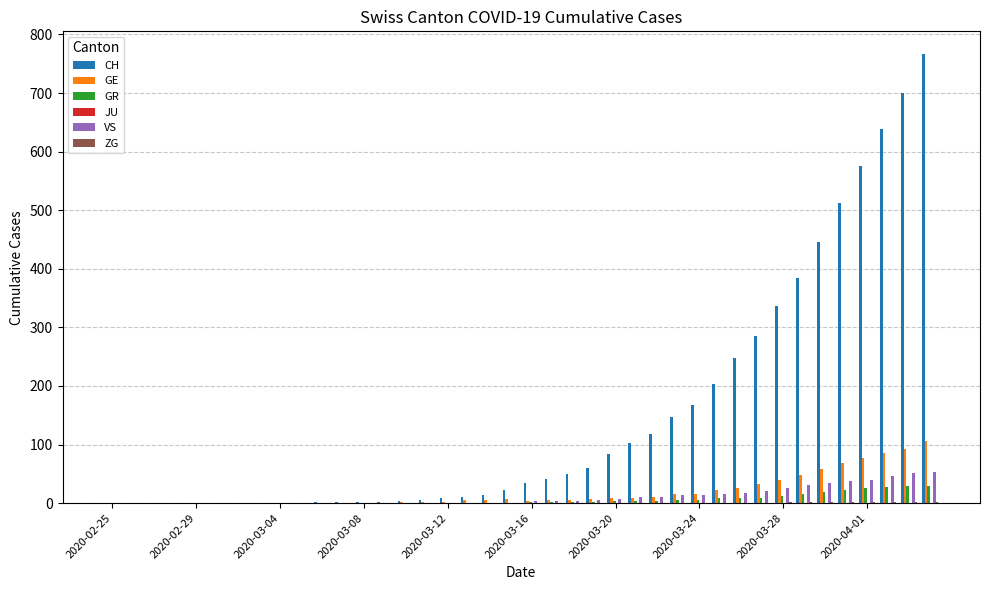

What is the sum of all VS values?

443